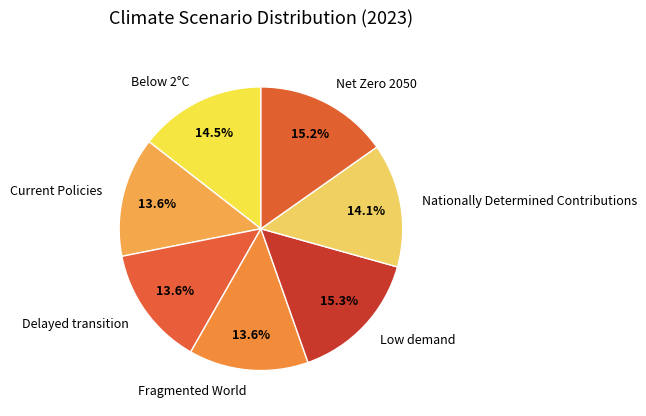

To the nearest percent, what portion does Fragmented World represent?

14%